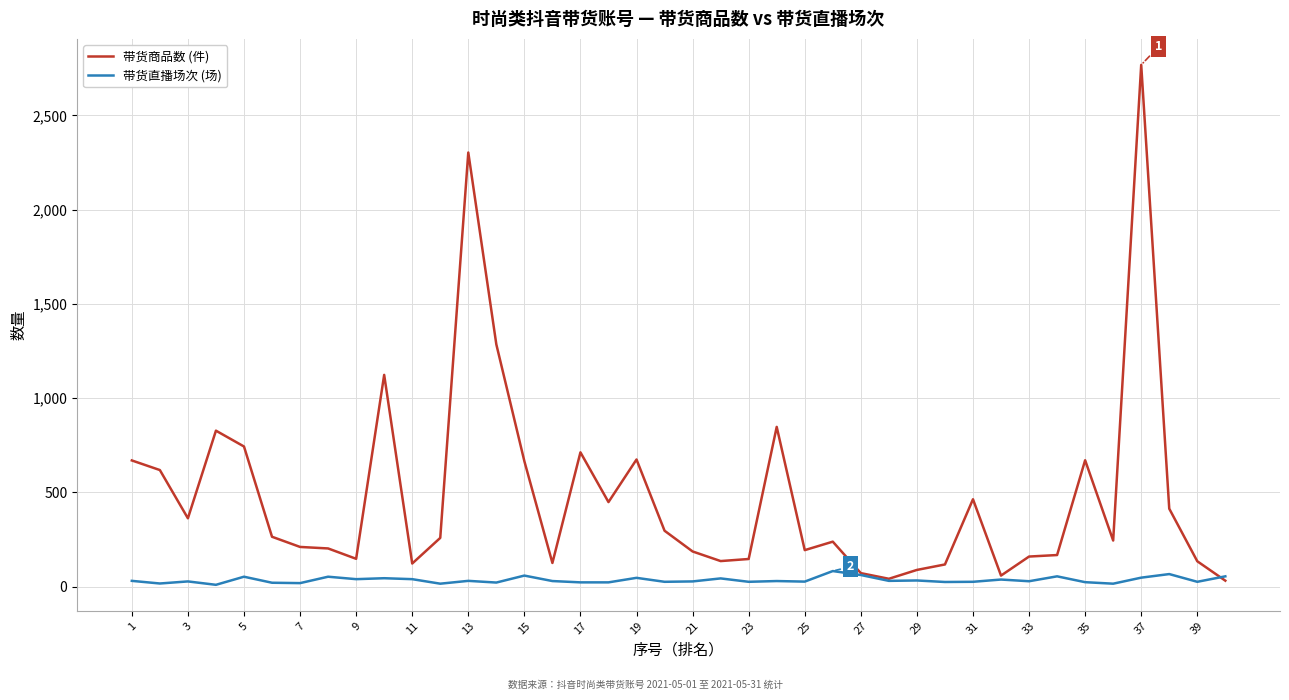

List the series in order of their peak value, highest first.

带货商品数 (件), 带货直播场次 (场)